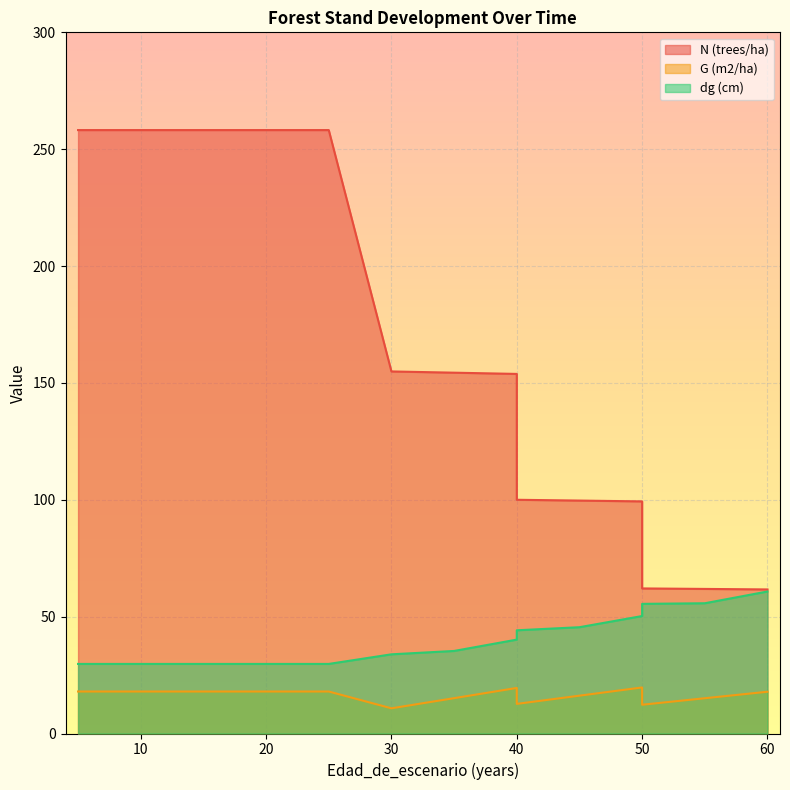

At 40, list the series in order from smallest to largest.

G (m2/ha), dg (cm), N (trees/ha)